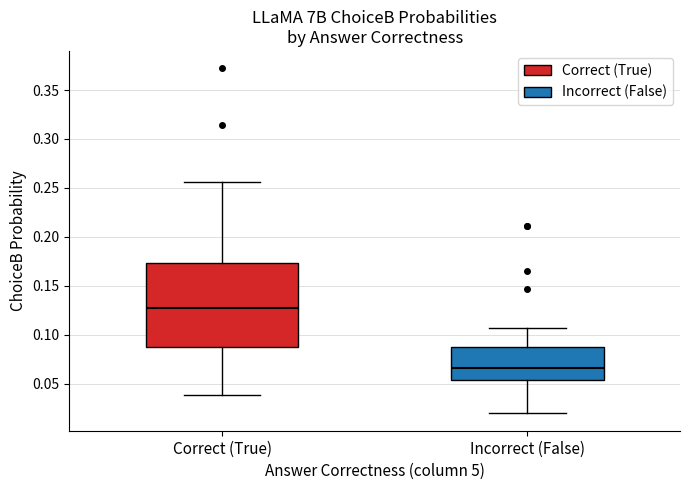

Which box has the highest median line?

Correct (True)